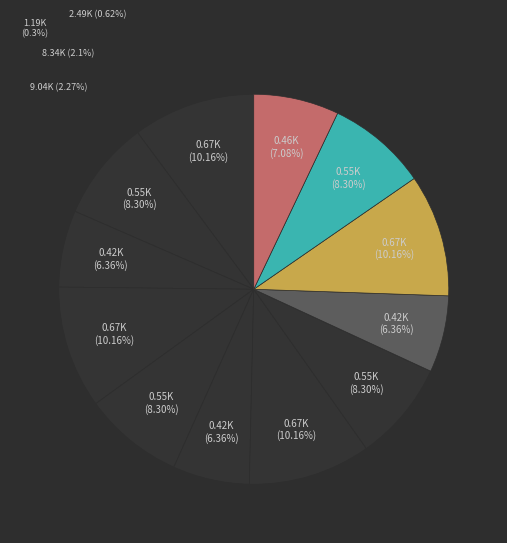

Count the number of slices in the pie.

12